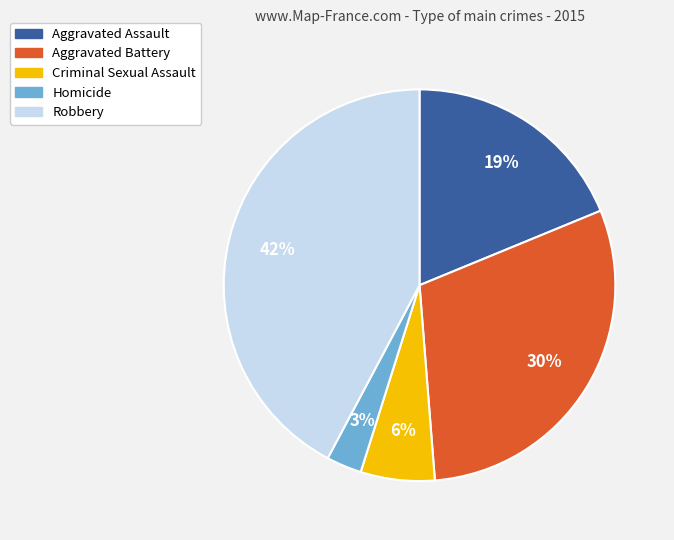

To the nearest percent, what is the average slice percentage?

20%